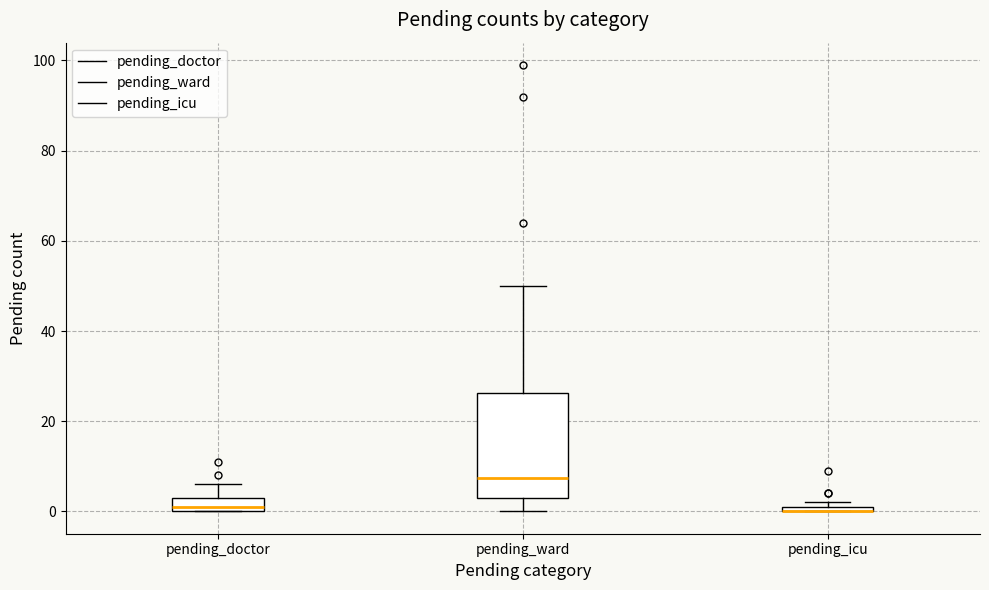

Where does the upper whisker of the box for pending_doctor end on the y-axis? The values are not printed on the chart, so give them approximately, as read against the axis.

6